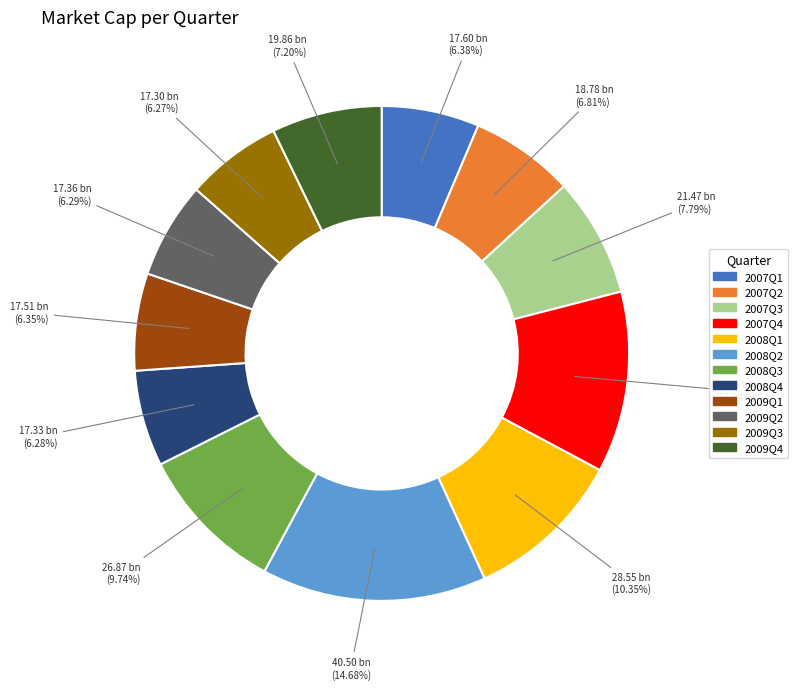

How many segments does this pie chart have?

12